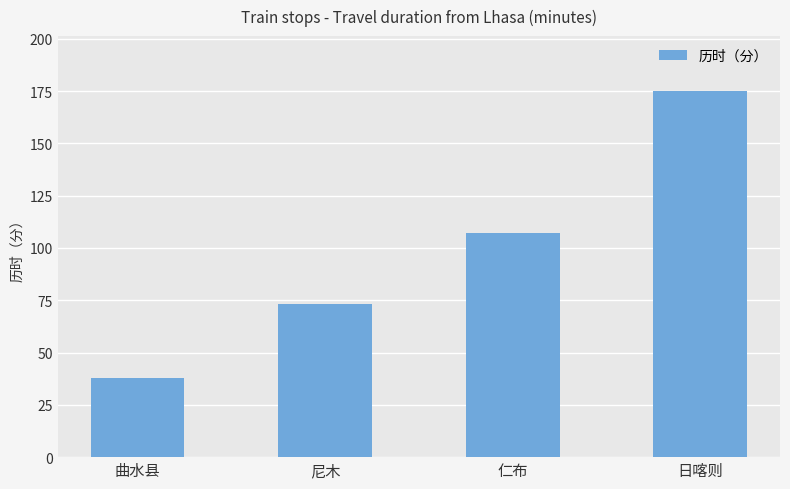

What is the value of the 1st bar from the left?

38